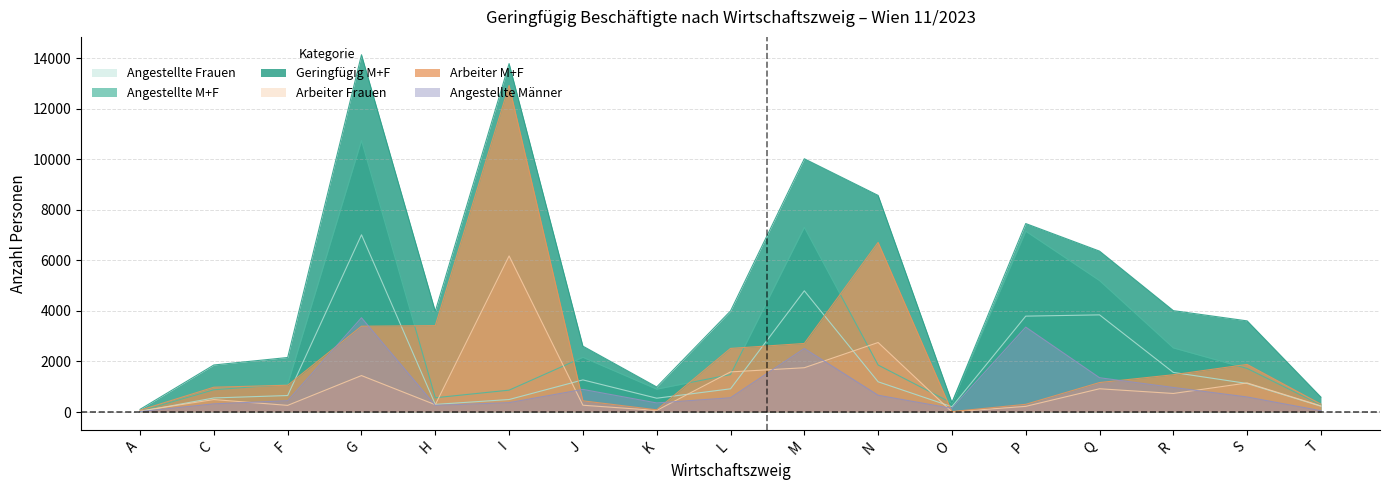

Where does the Geringfügig M+F series first go above 3981?

G